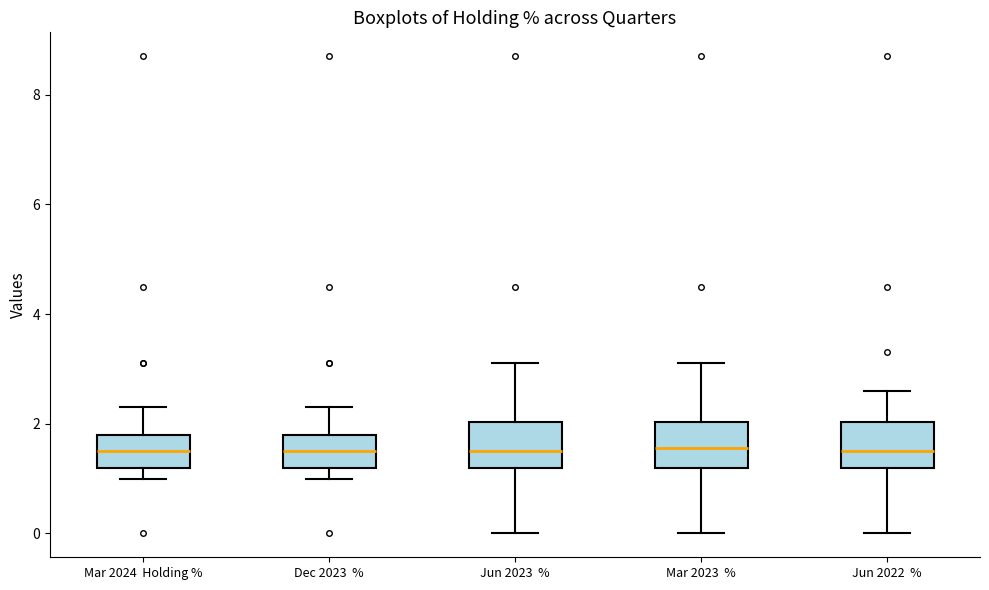

Reading left to right, read every box against the y-axis: the position of its median line, the range the box covers, and the ends of its whiskers. The values are not printed on the chart, so give them approximately, as read against the axis.

Mar 2024 Holding %: median 1.6, box 1.2 to 1.8, whiskers 1.0 to 2.4
Dec 2023 %: median 1.6, box 1.2 to 1.8, whiskers 1.0 to 2.4
Jun 2023 %: median 1.6, box 1.2 to 2.0, whiskers 0.0 to 3.2
Mar 2023 %: median 1.6, box 1.2 to 2.0, whiskers 0.0 to 3.2
Jun 2022 %: median 1.6, box 1.2 to 2.0, whiskers 0.0 to 2.6